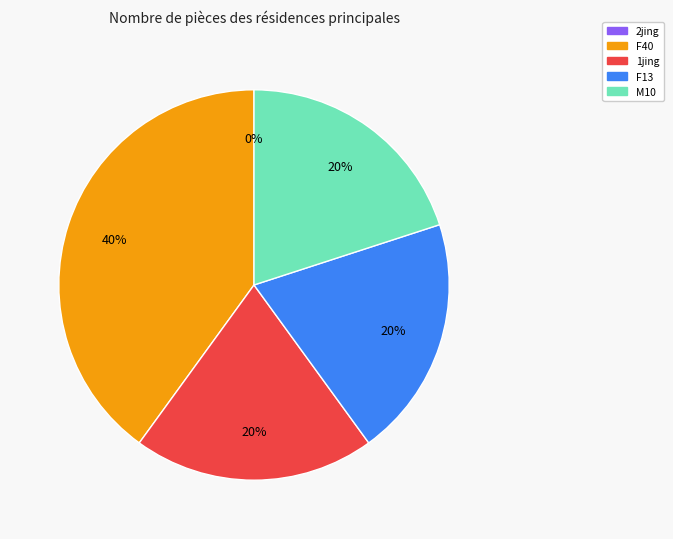

Is the sum of F13 and 1jing greater than half?

No